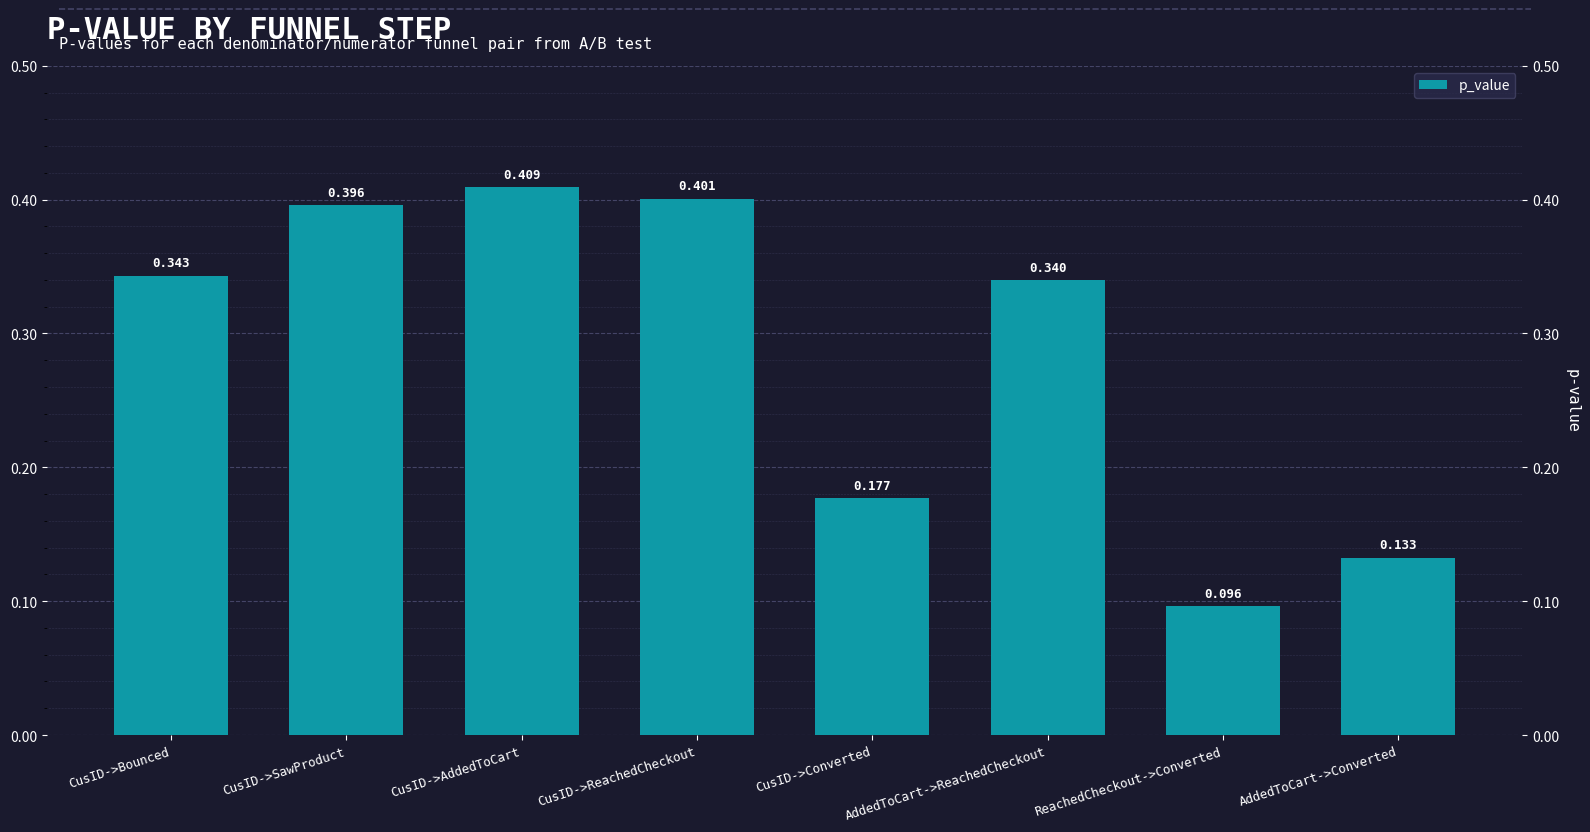

What is the change in value from CusID->ReachedCheckout to ReachedCheckout->Converted?

-0.3